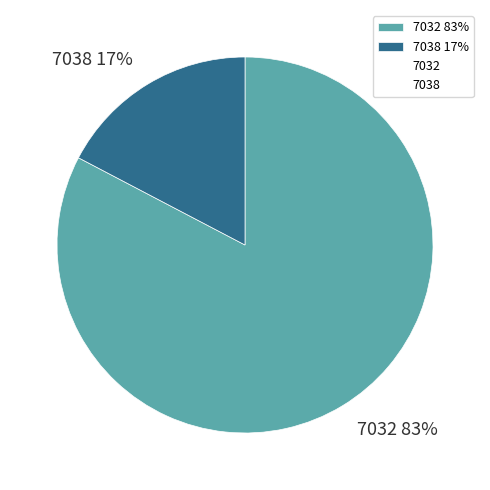

Which has a higher value, 7038 17% or 7032 83%?

7032 83%